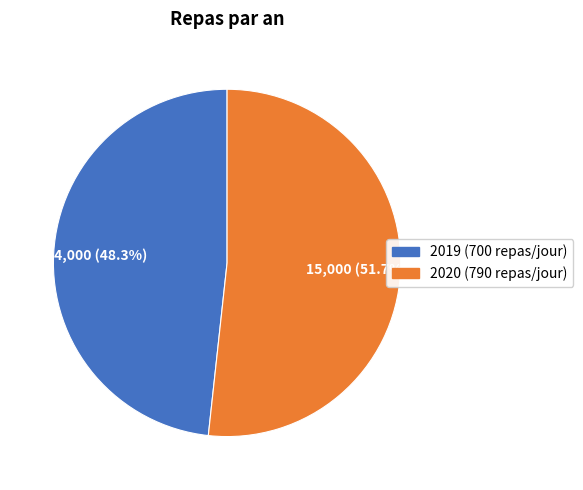

Which category has the smallest portion of the pie?

2019 (700 repas/jour)